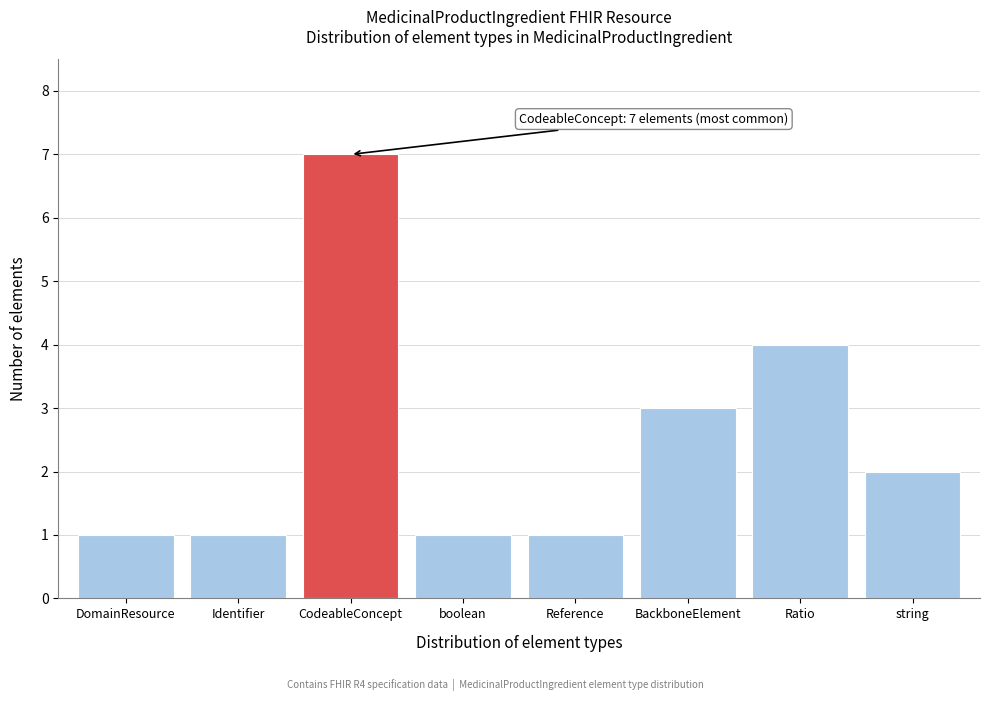

Reading left to right, what are all the values shown in this chart?

1	1	7	1	1	3	4	2